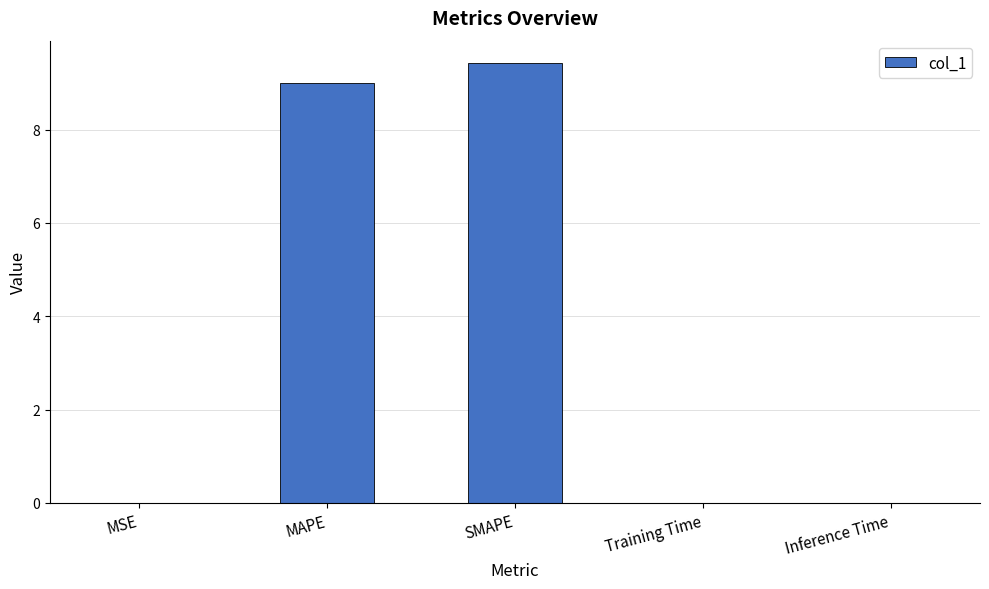

True or false: the data shows 0.0 at Inference Time.

True